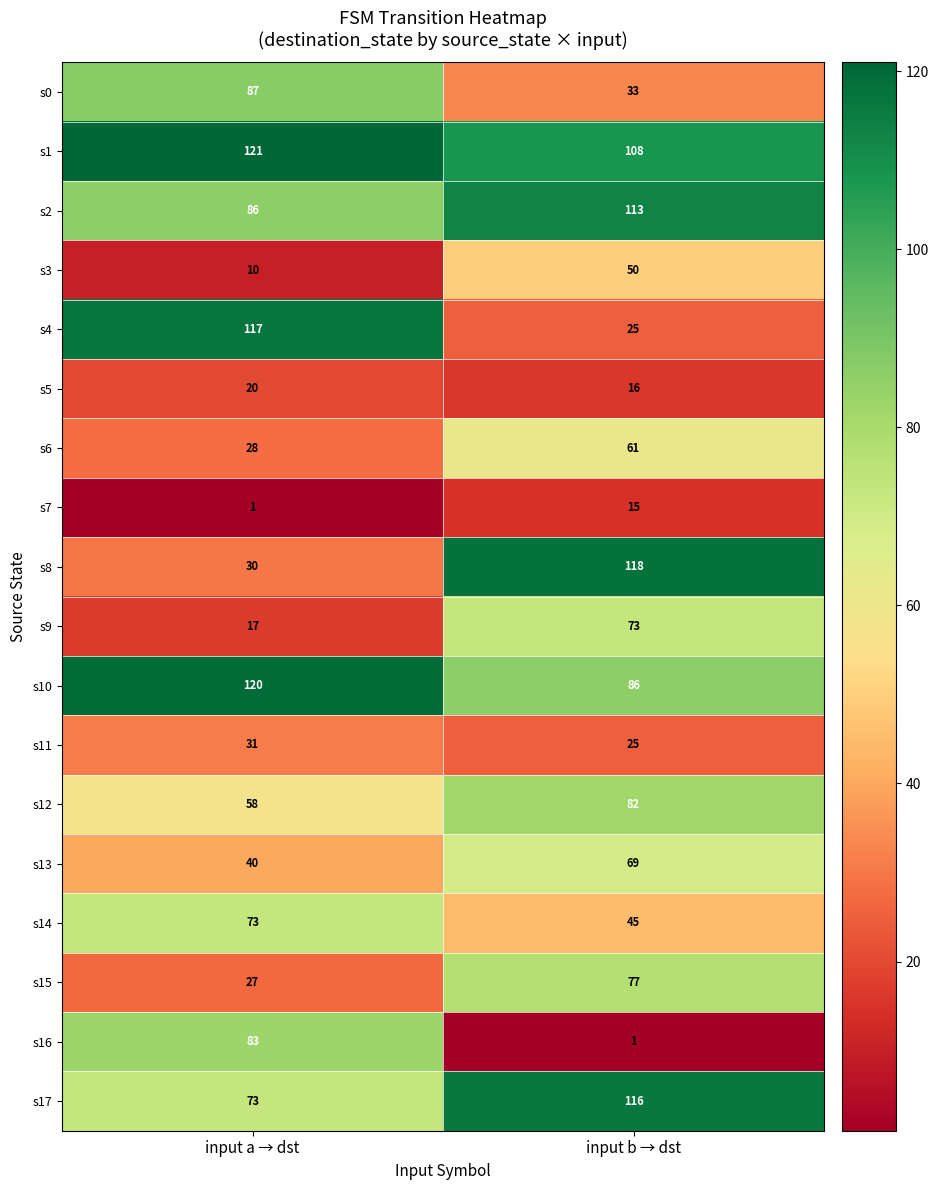

Read the s10 value at input a → dst, to the nearest 5.

120